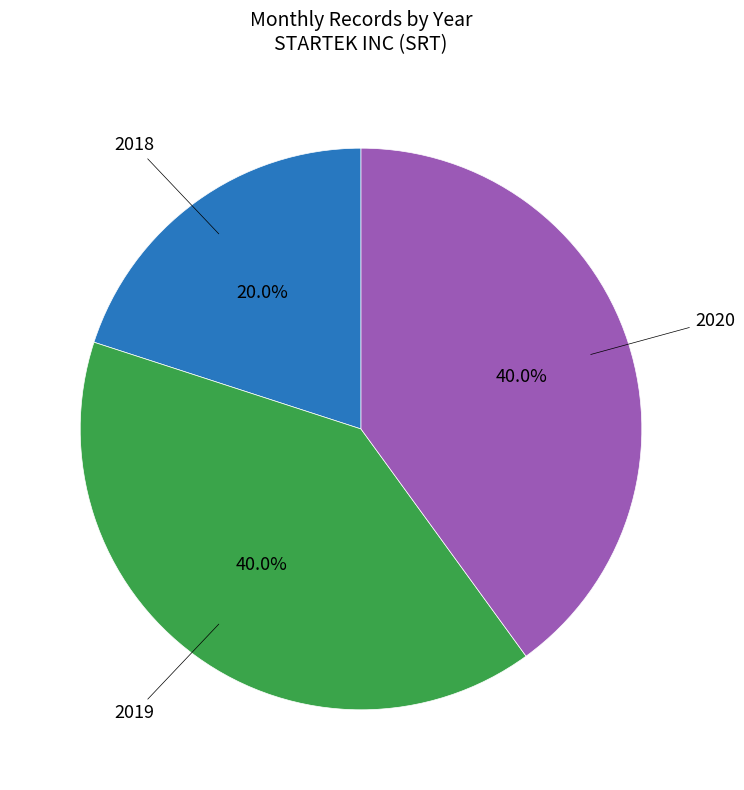

Is there any slice that represents more than half of the pie?

No